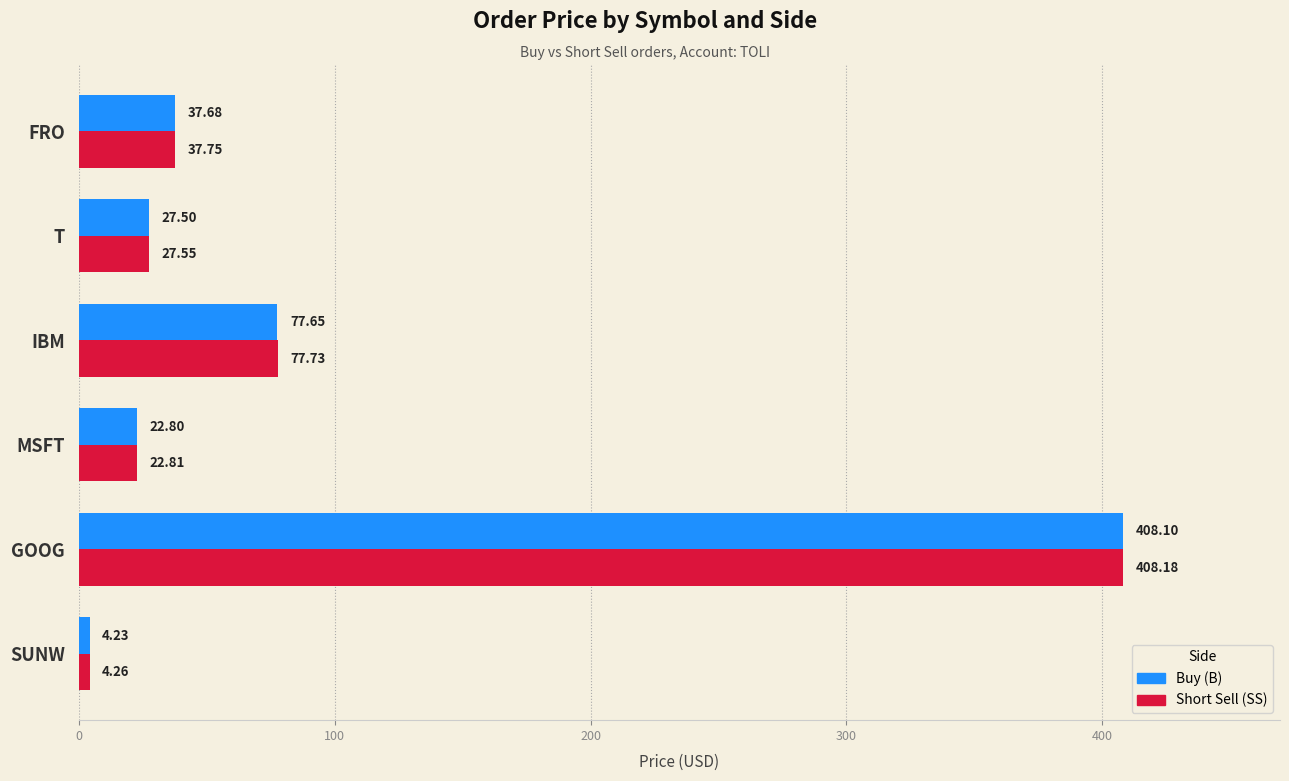

What is the sum of all Short Sell (SS) values?

578.3